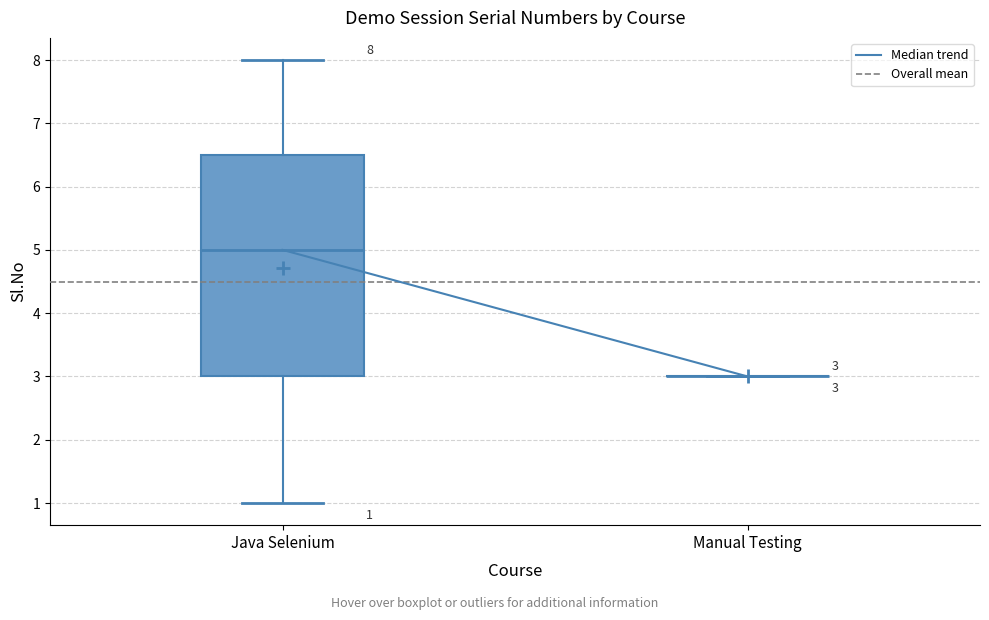

Comparing the boxes themselves (not the whiskers), which one is the tallest?

Java Selenium